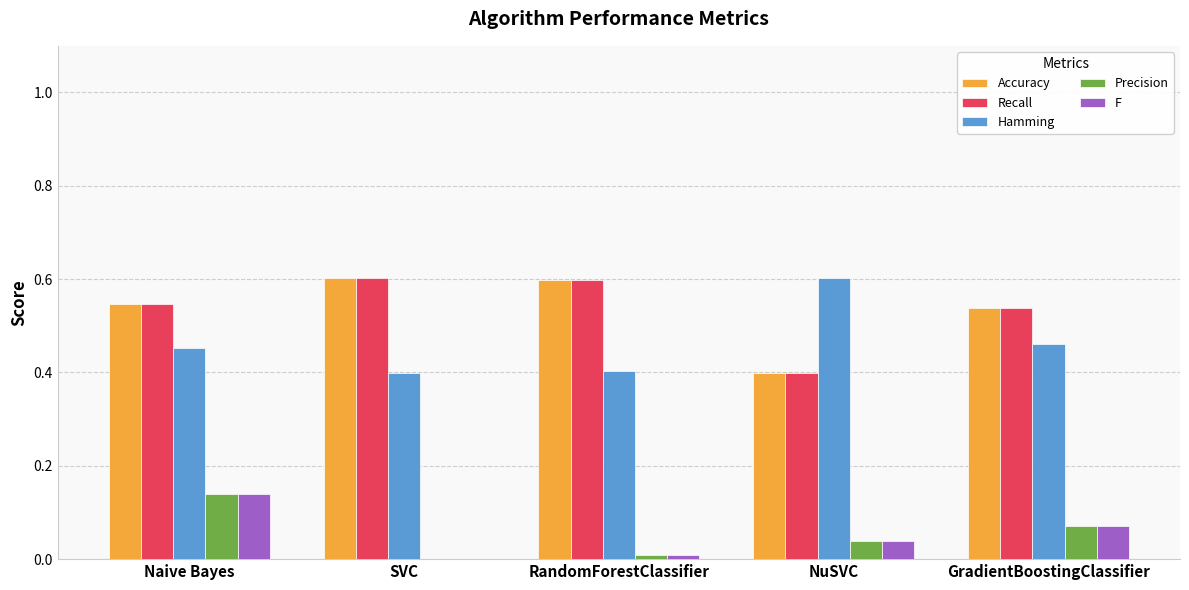

How many distinct data groups are displayed?

5